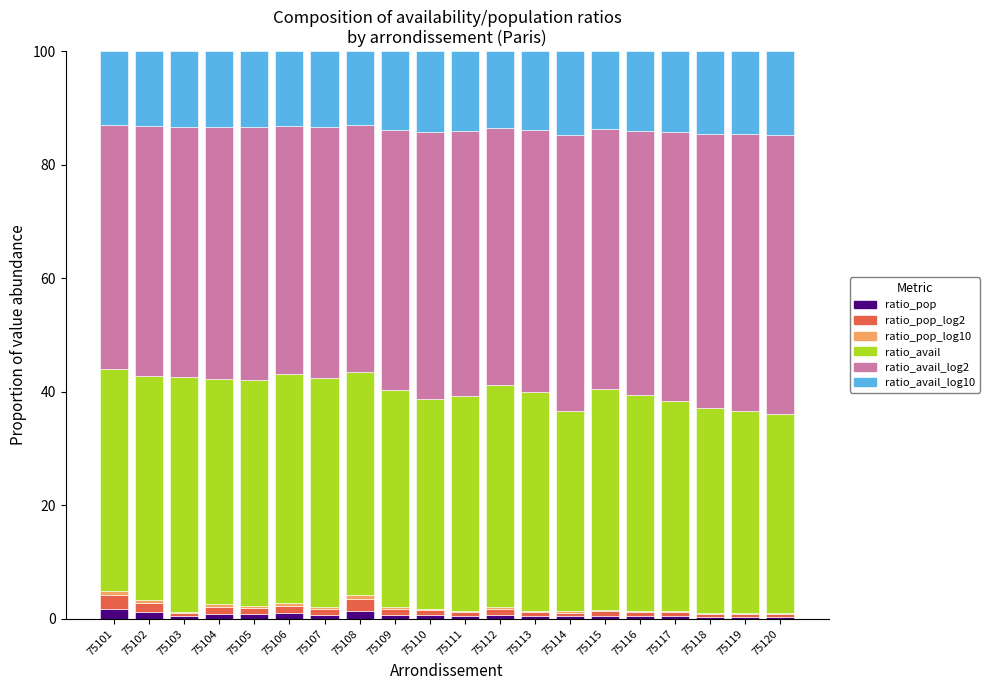

At which label is ratio_pop closest to 1?

75106